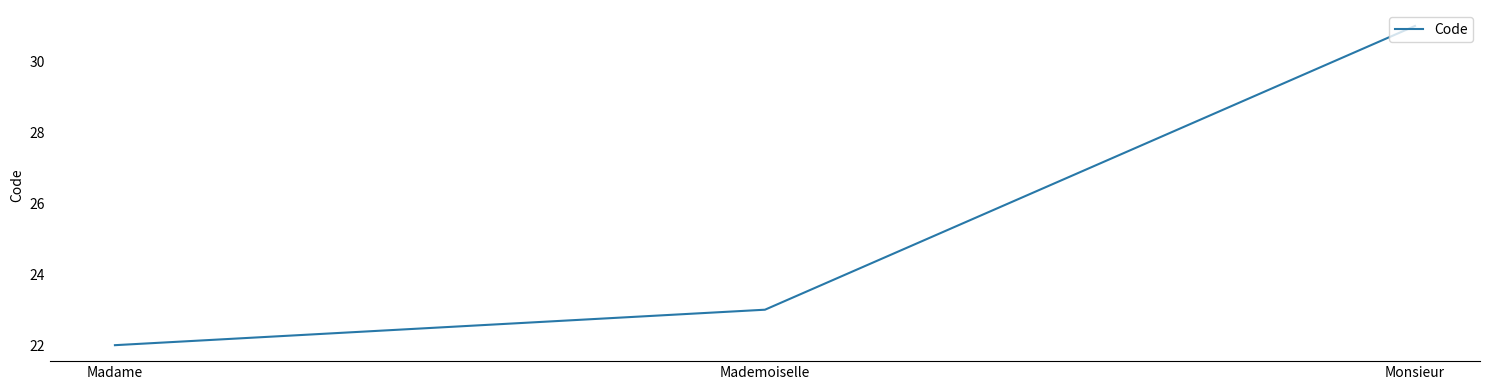

Is it true that the value at Monsieur is 41?

False